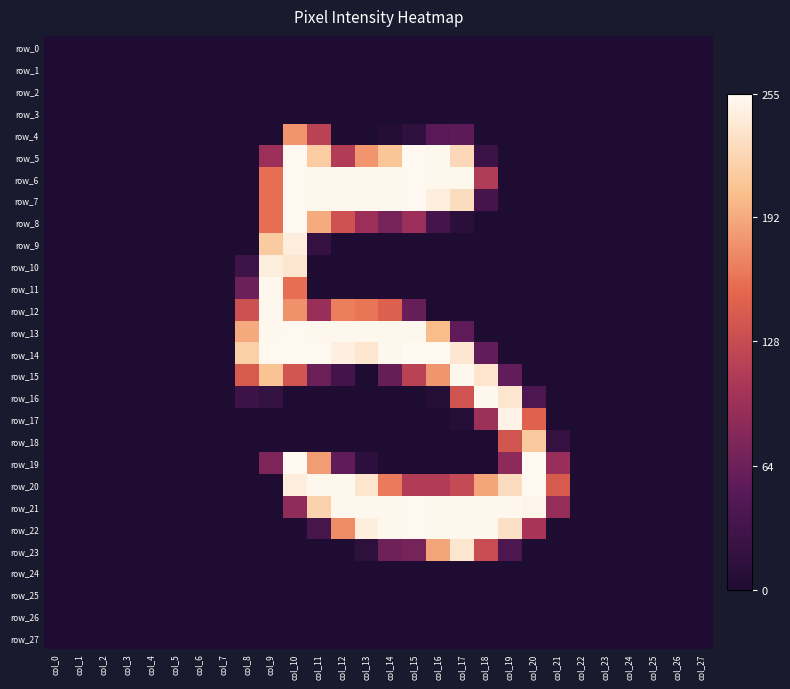

What is the difference between the maximum and minimum values in the row_18 series?

213